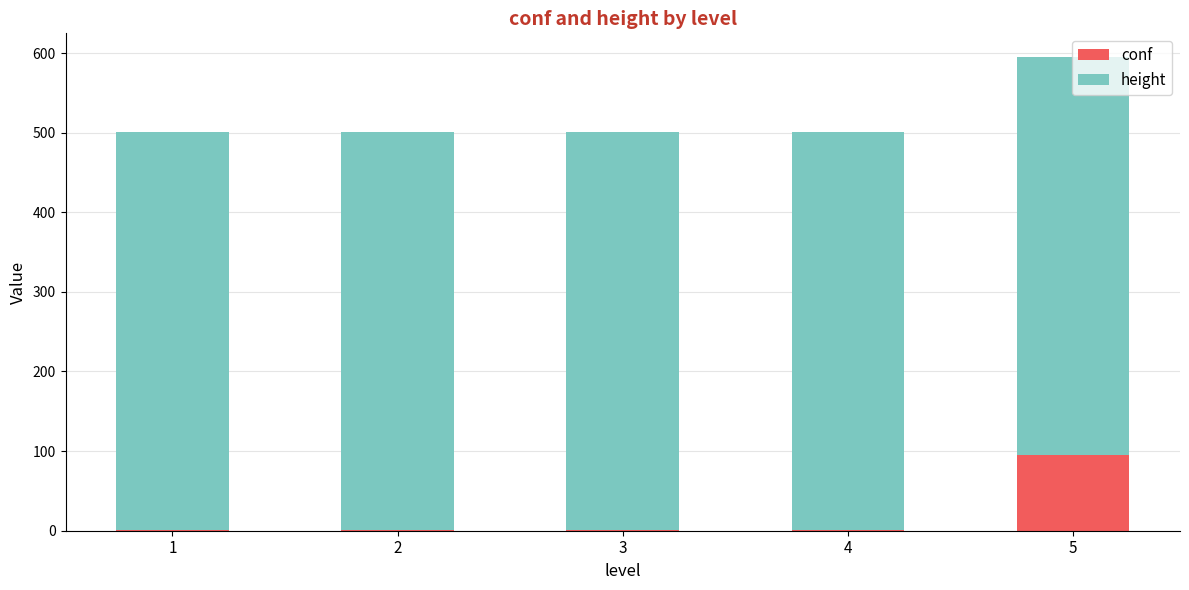

What is the sum of all conf values?

99